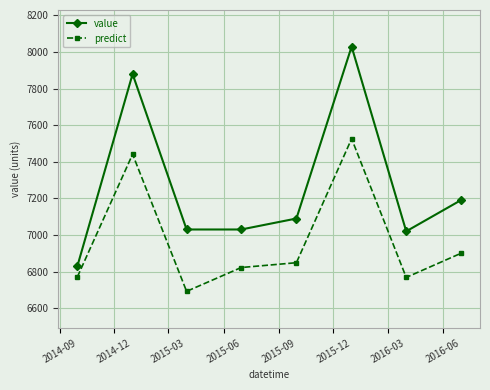

Rank the series by their maximum value, from lowest to highest.

predict, value